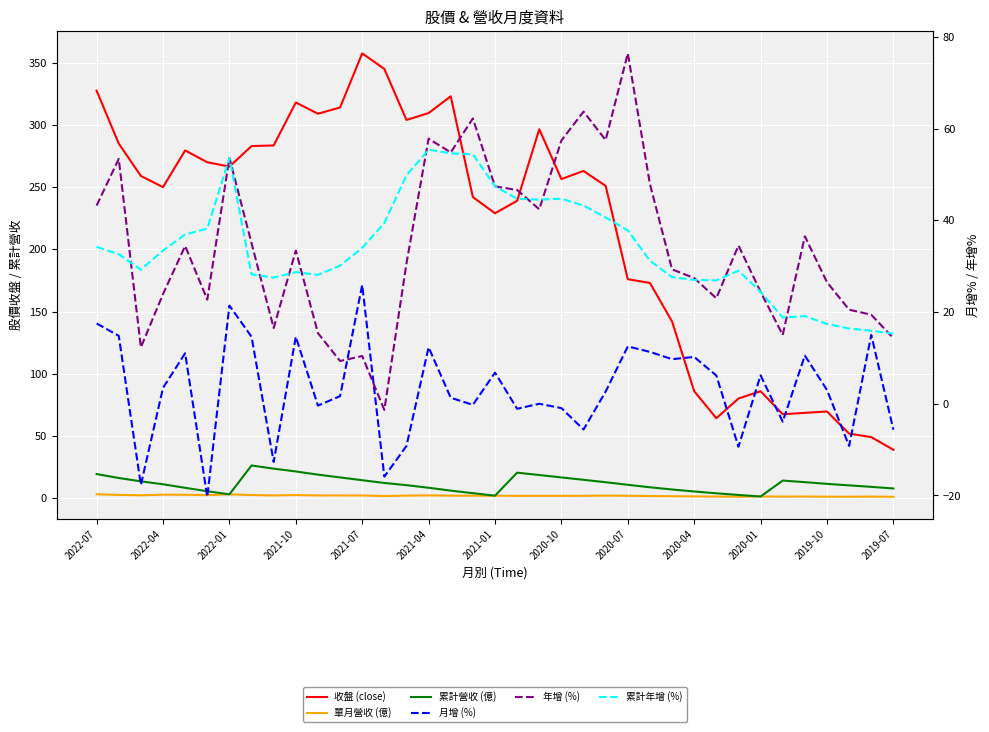

At which category is the sum across all series the highest?

2021-04